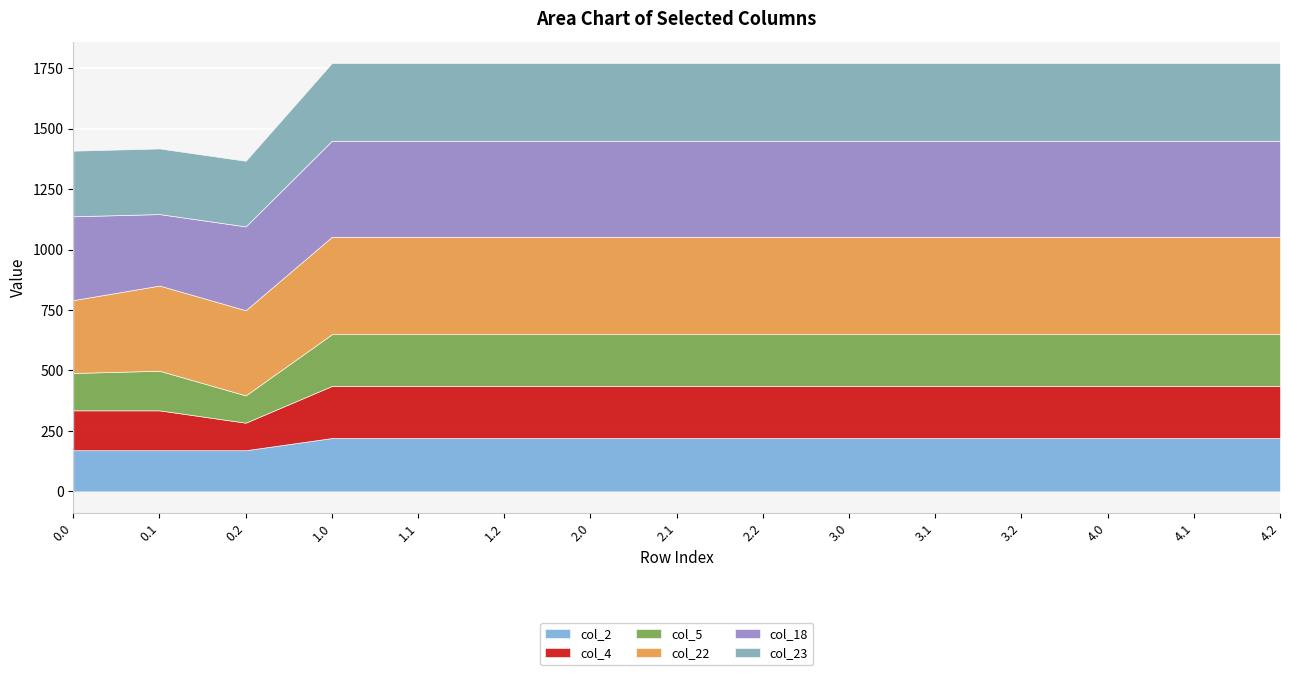

What is the sum of the col_23 values at 4.2 and 1.2?

643.4